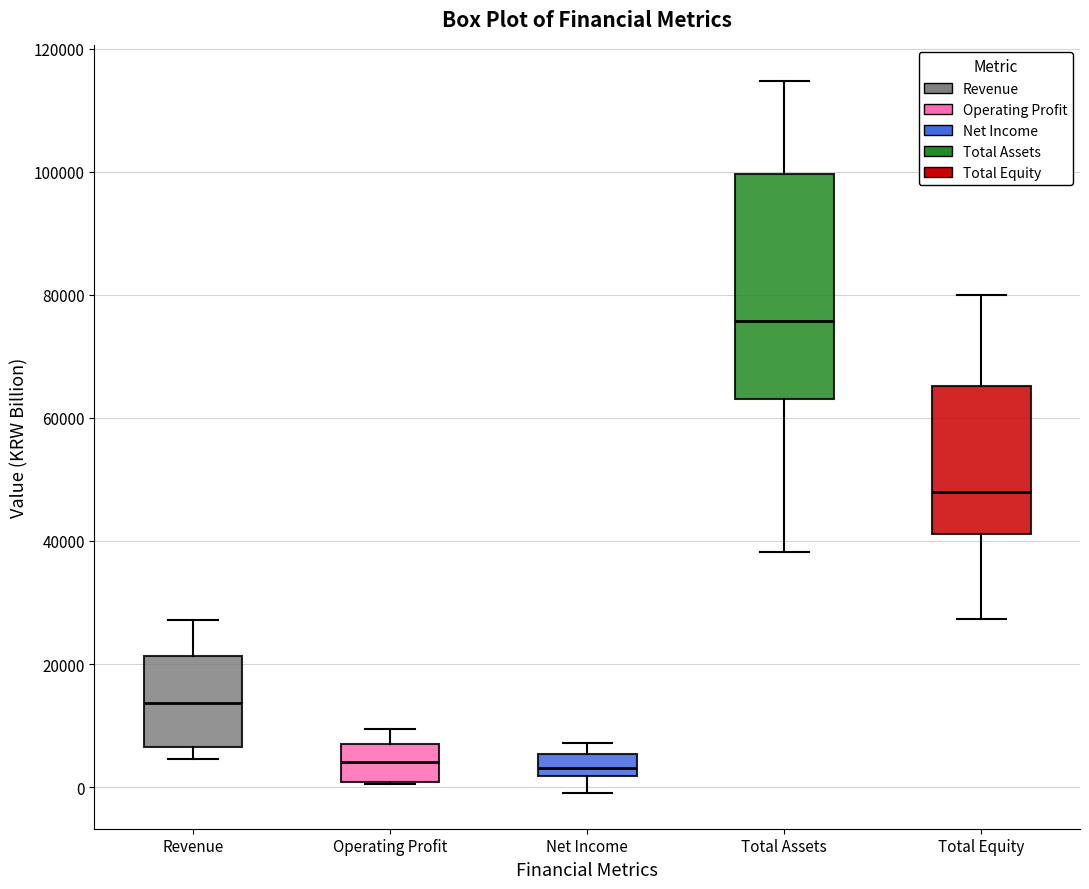

Which box's median line is the highest?

Total Assets